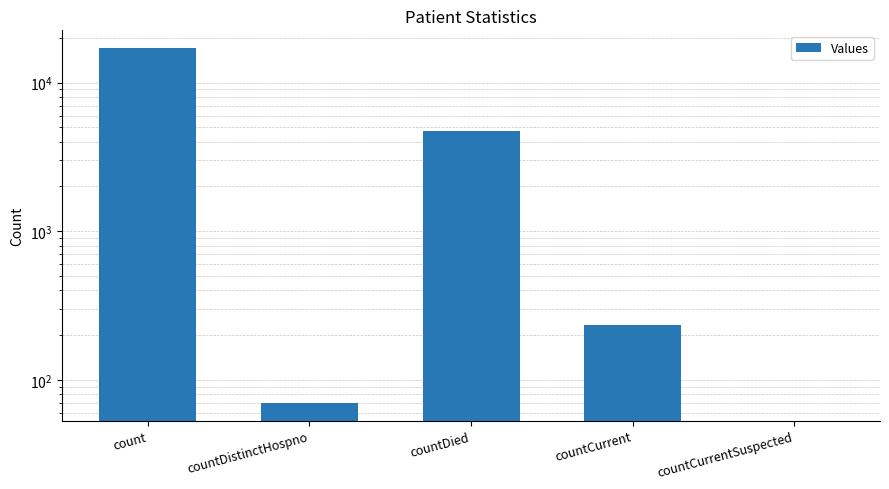

The value at count is 17064. True or false?

True